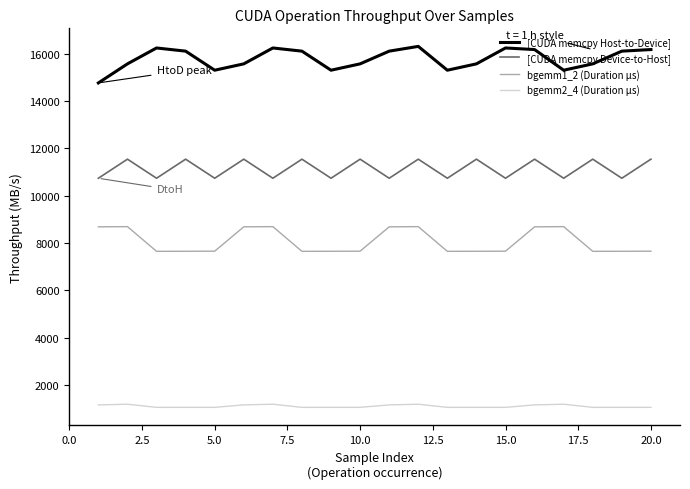

List the series in order of their peak value, highest first.

[CUDA memcpy Host-to-Device], [CUDA memcpy Device-to-Host], bgemm1_2 (Duration µs), bgemm2_4 (Duration µs)